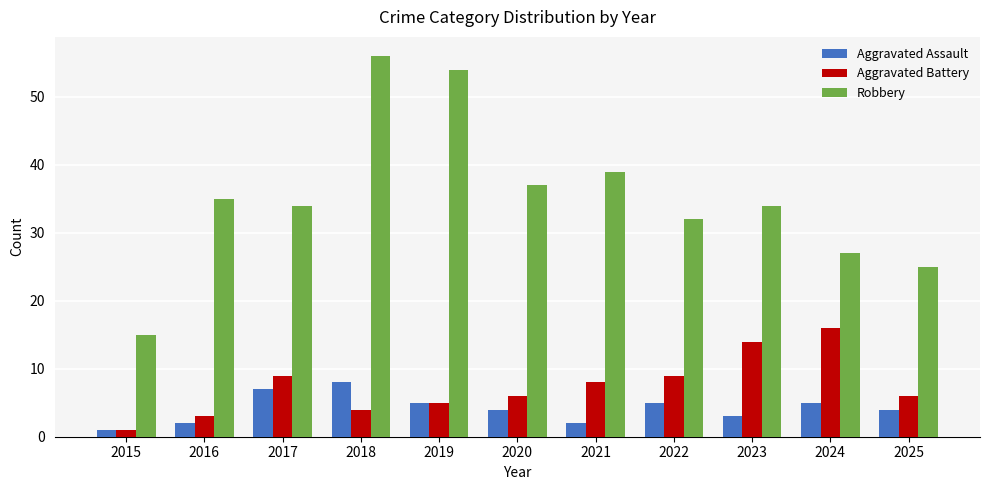

Reading left to right, what are all the values shown in this chart?

Aggravated Assault: 2015=1	2016=2	2017=7	2018=8	2019=5	2020=4	2021=2	2022=5	2023=3	2024=5	2025=4
Aggravated Battery: 2015=1	2016=3	2017=9	2018=4	2019=5	2020=6	2021=8	2022=9	2023=14	2024=16	2025=6
Robbery: 2015=15	2016=35	2017=34	2018=56	2019=54	2020=37	2021=39	2022=32	2023=34	2024=27	2025=25